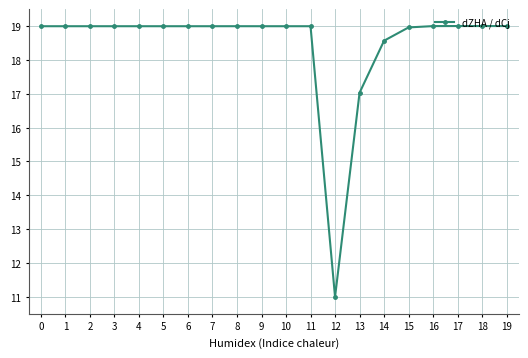

Is this an area chart (filled region under the line)?

No